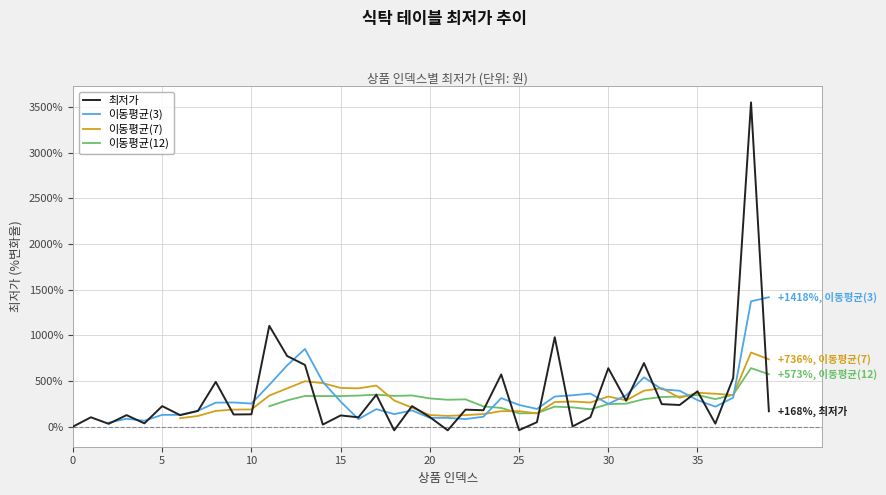

True or false: 최저가 has more than 1 points higher than both neighbors.

True